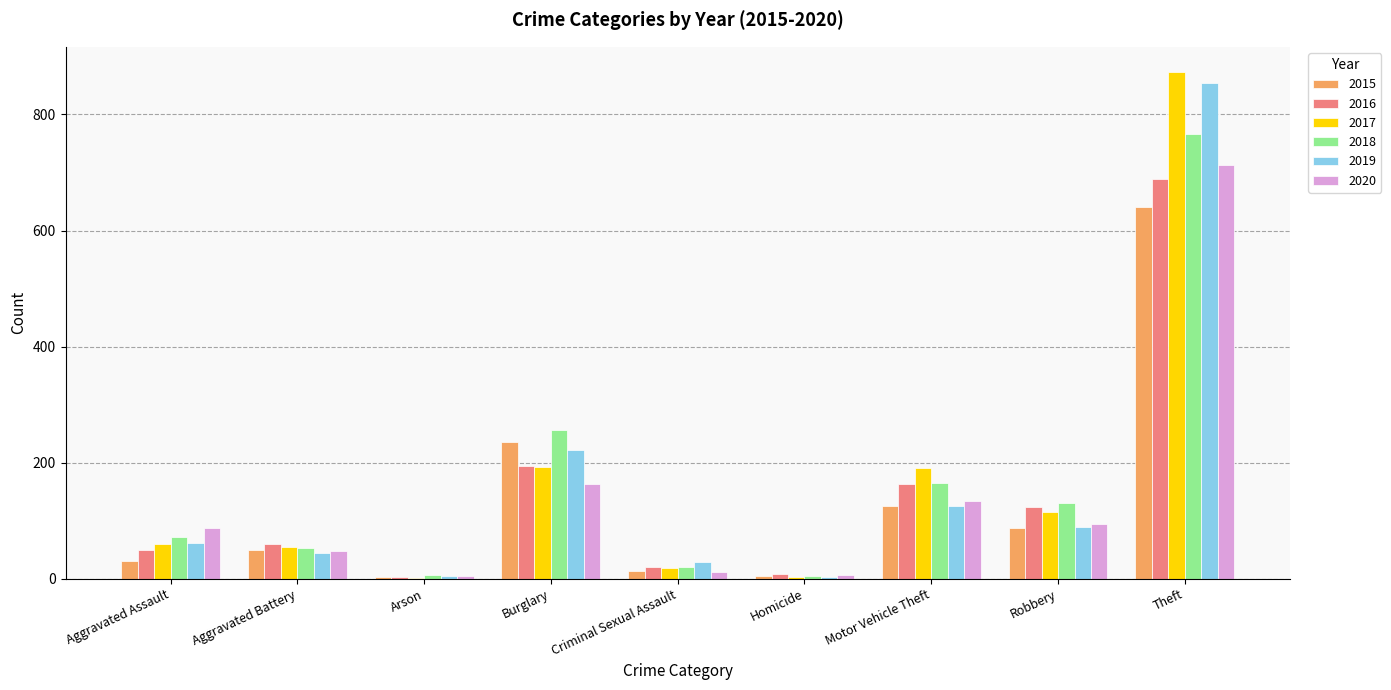

What is the sum of all 2020 values?

1261